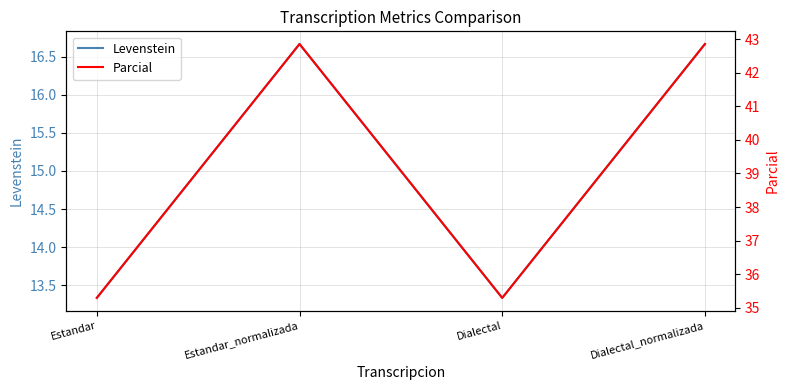

At how many categories does at least one series exceed 22?

4